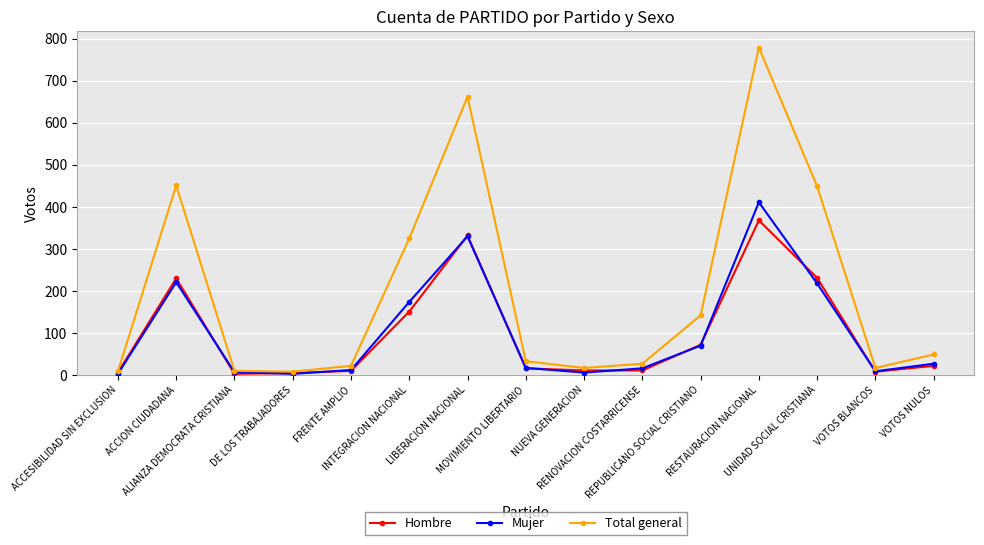

Which series has the widest spread of values?

Total general